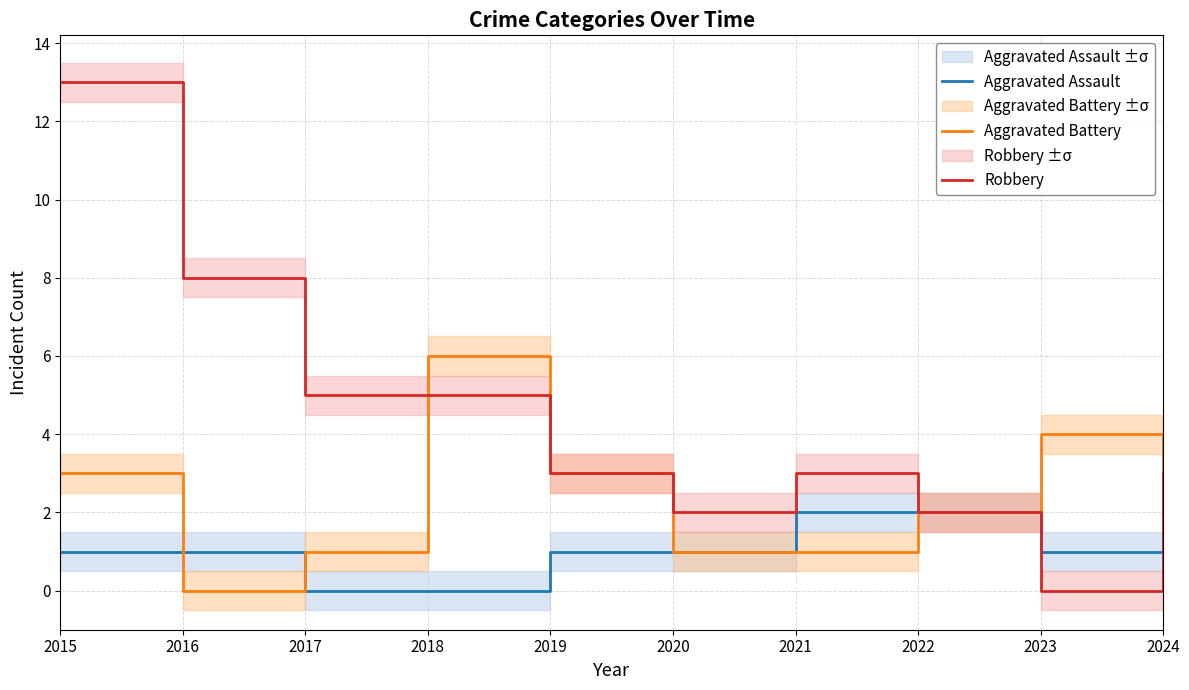

Rank the series at 2022 from highest to lowest value.

Aggravated Assault, Aggravated Battery, Robbery